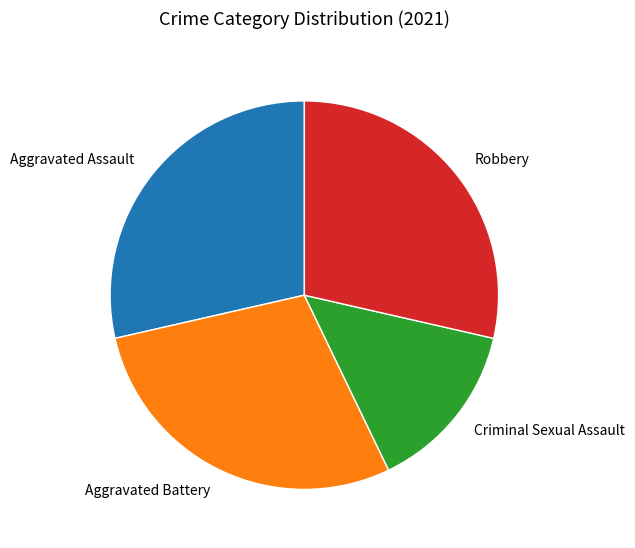

Which slice is the smallest?

Criminal Sexual Assault